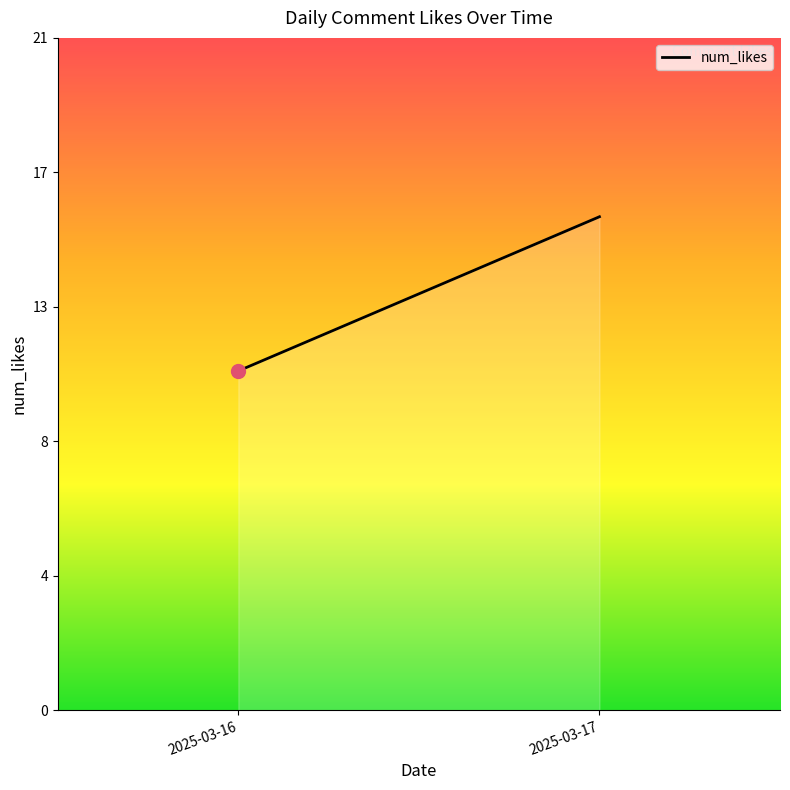

What is the approximate value at 2025-03-16?

11